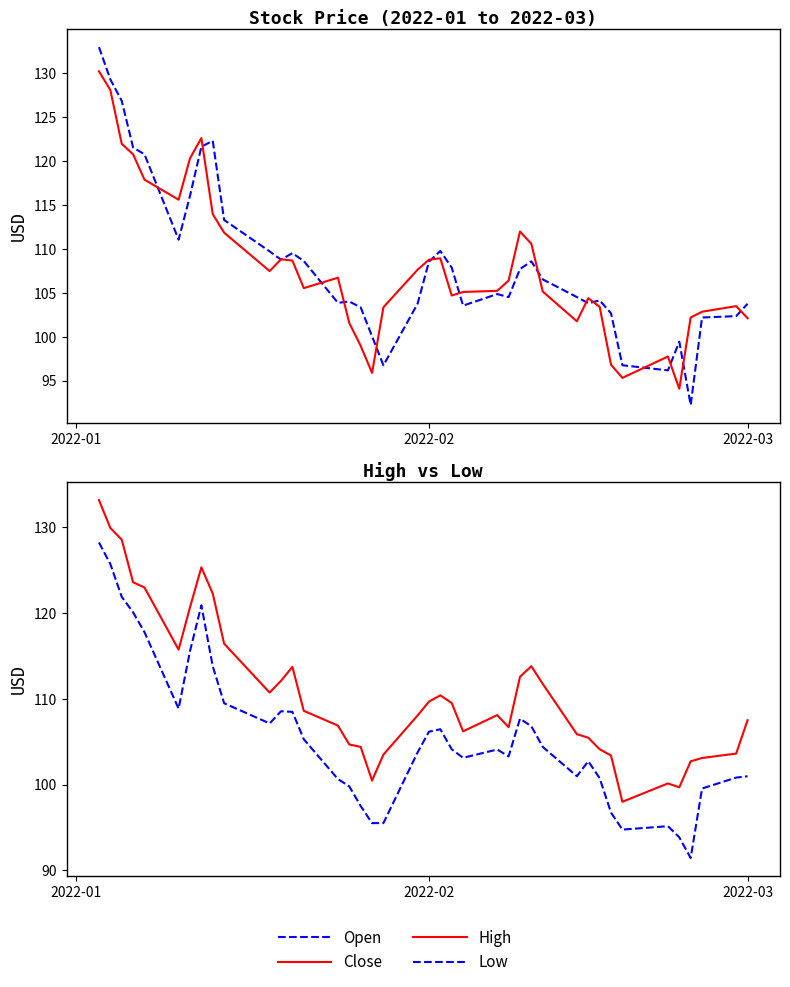

True or false: Open and High cross at least once.

False